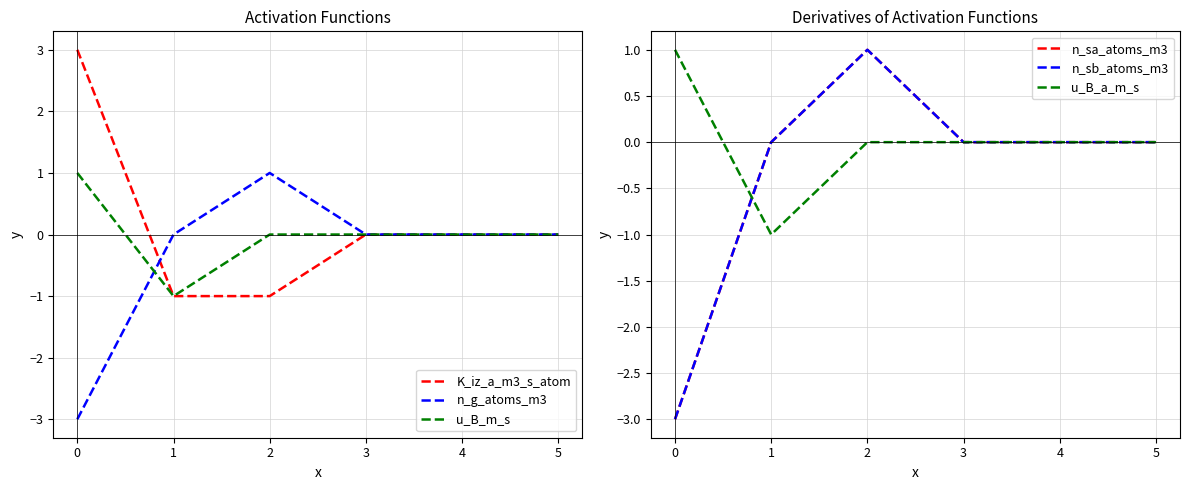

The u_B_m_s series shows 0 at 3. True or false?

True